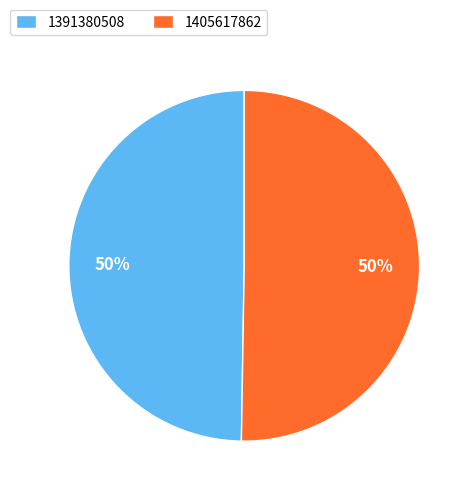

What is the smallest slice in the pie chart?

1391380508